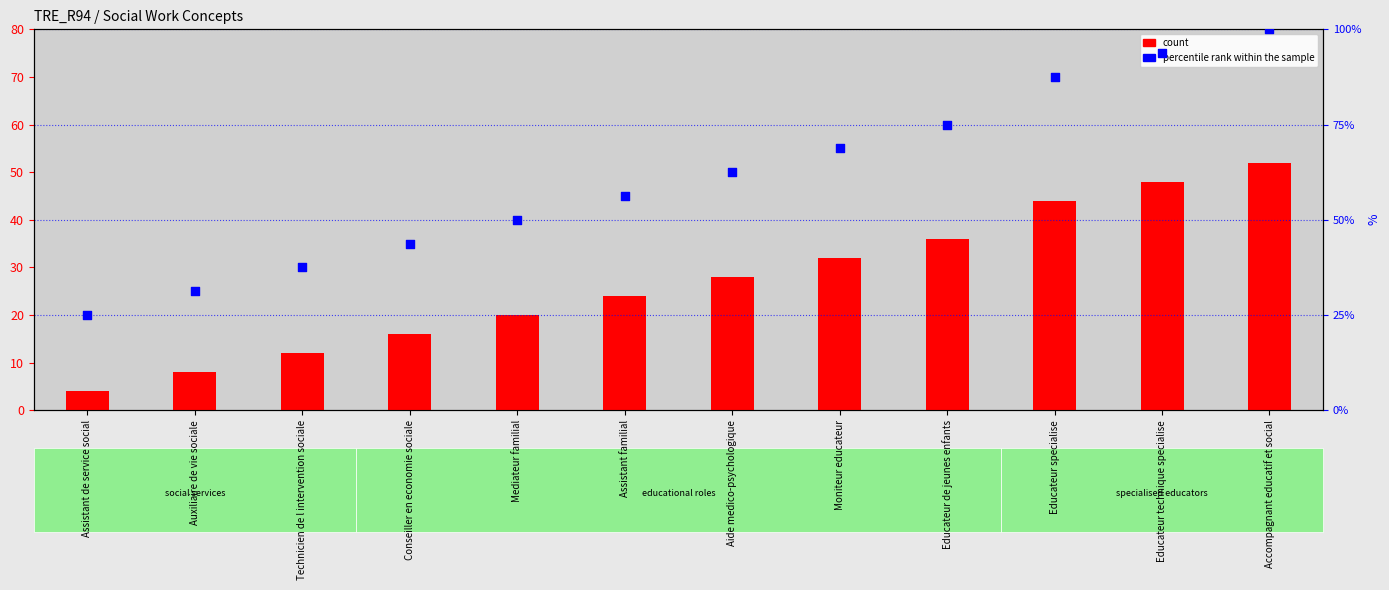

Is the value of count at Auxiliaire de vie sociale greater than the value of percentile rank within the sample at Auxiliaire de vie sociale?

No